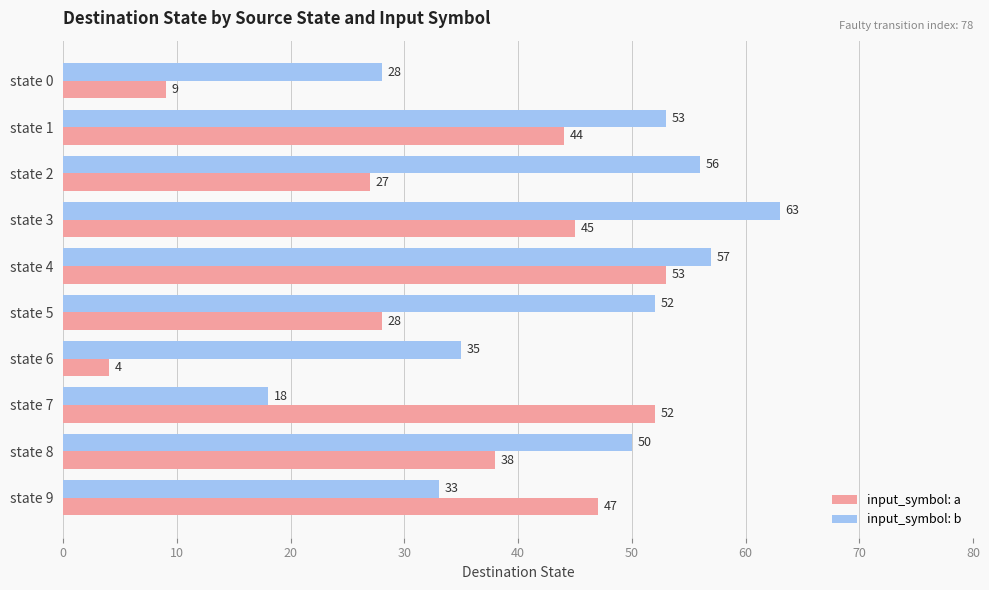

What are all the series names shown in the legend?

input_symbol: a, input_symbol: b